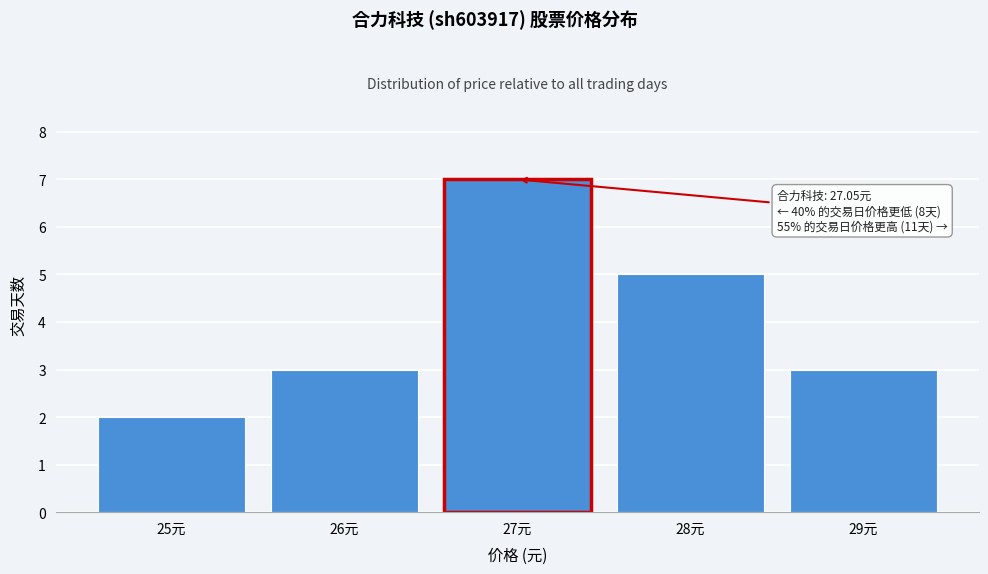

Reading left to right, extract all data points from this chart.

2	3	7	5	3